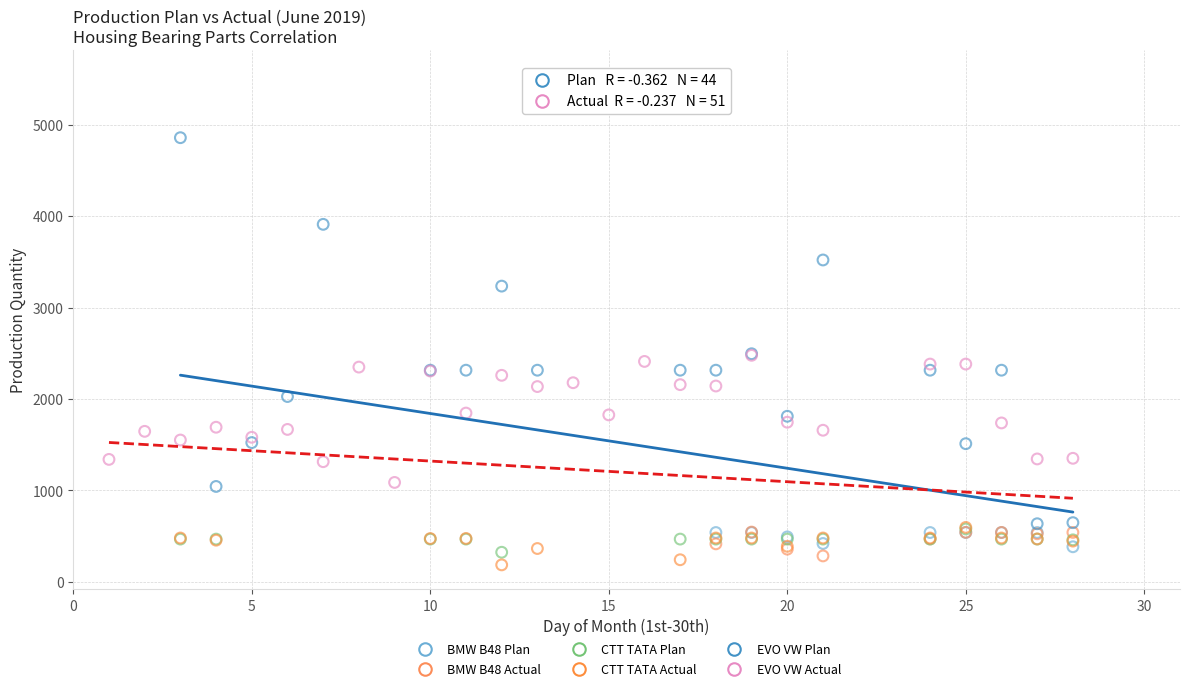

What are all the series names shown in the legend?

BMW B48 Plan, BMW B48 Actual, CTT TATA Plan, CTT TATA Actual, EVO VW Plan, EVO VW Actual